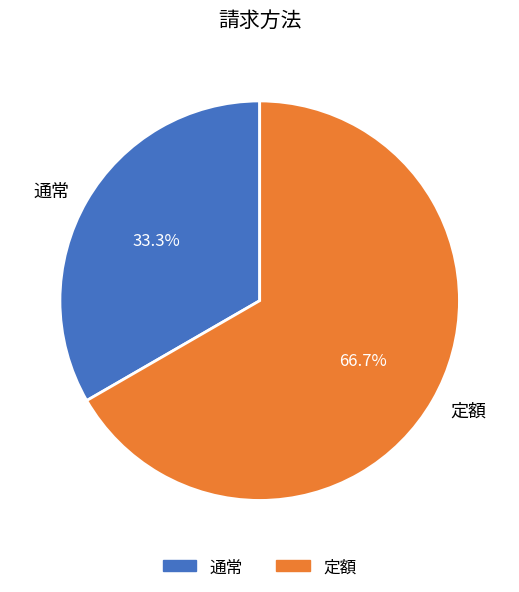

Which has a higher value, 通常 or 定額?

定額